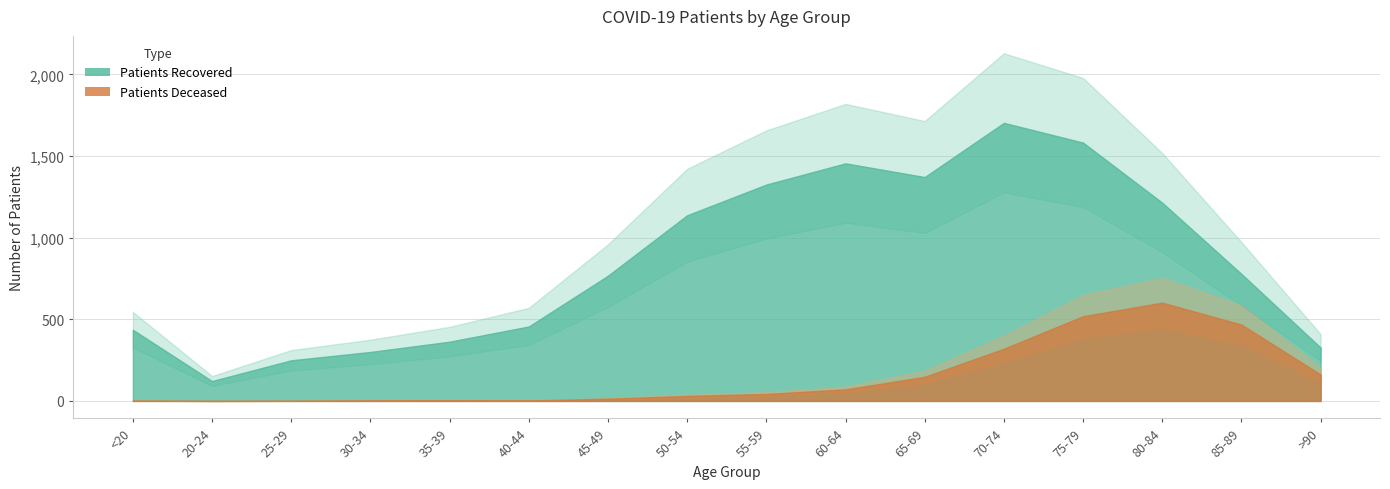

What is the difference between the highest and lowest values at 85-89?

310